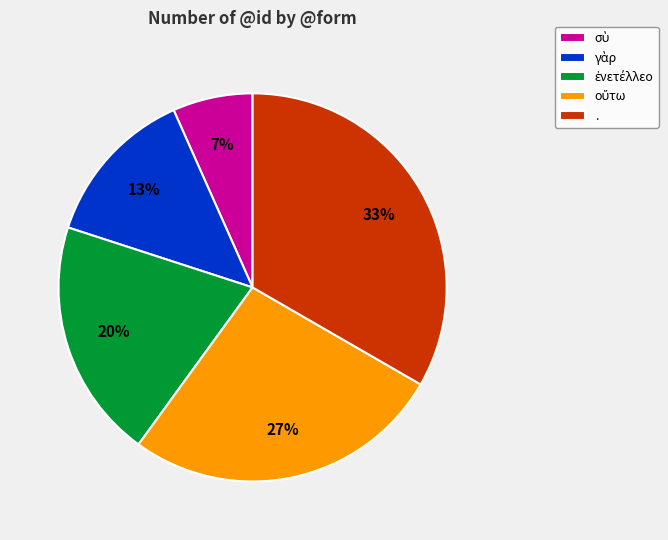

Is there any slice that represents more than half of the pie?

No